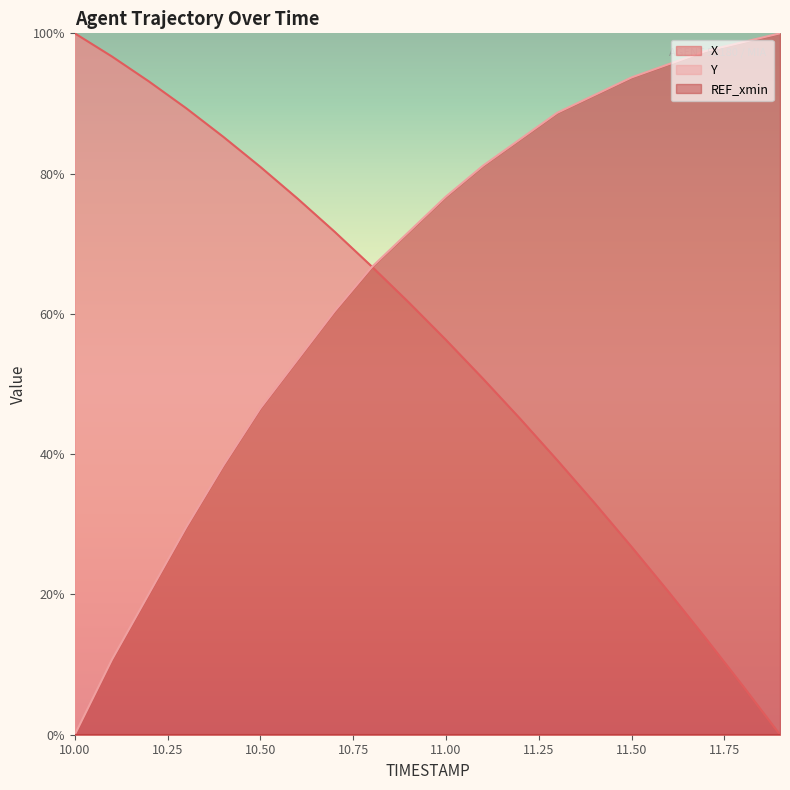

What position from the right is 10.6?

14